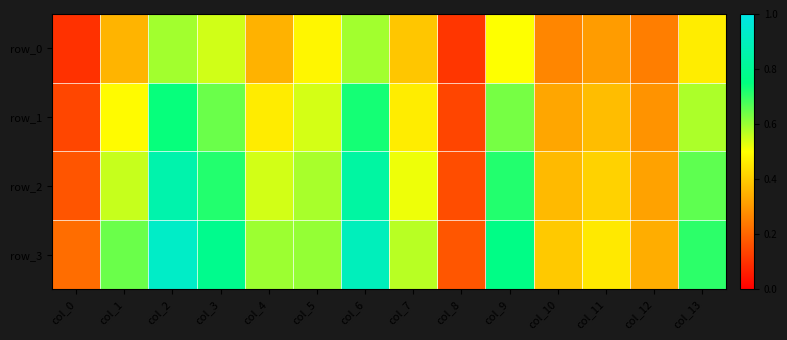

The row_0 series shows 0.3 at col_2. True or false?

False